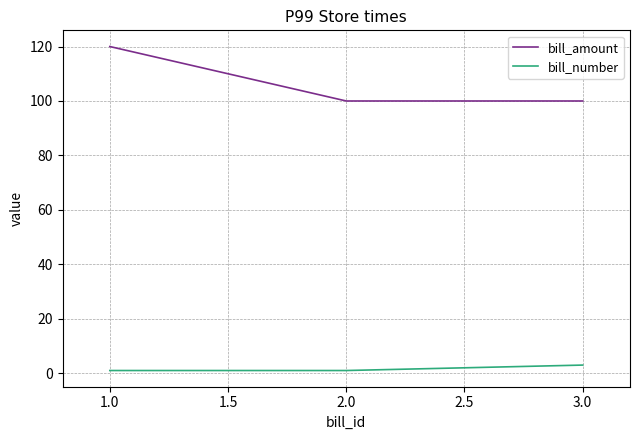

True or false: bill_number has a value of 3 at 3.0.

True